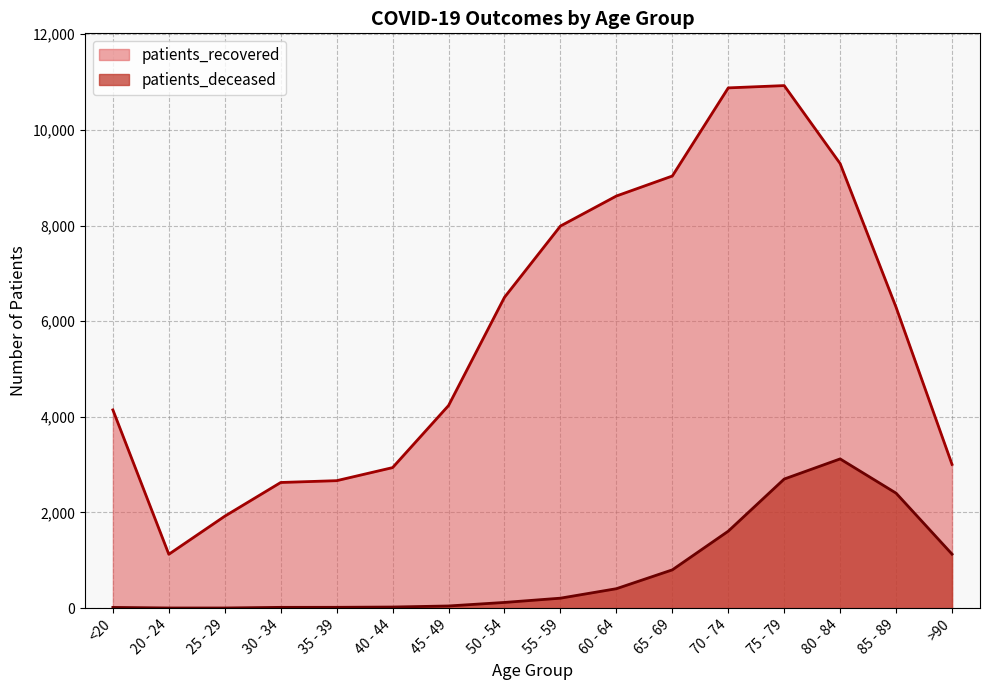

At which category does patients_deceased reach its first local peak?

80 - 84